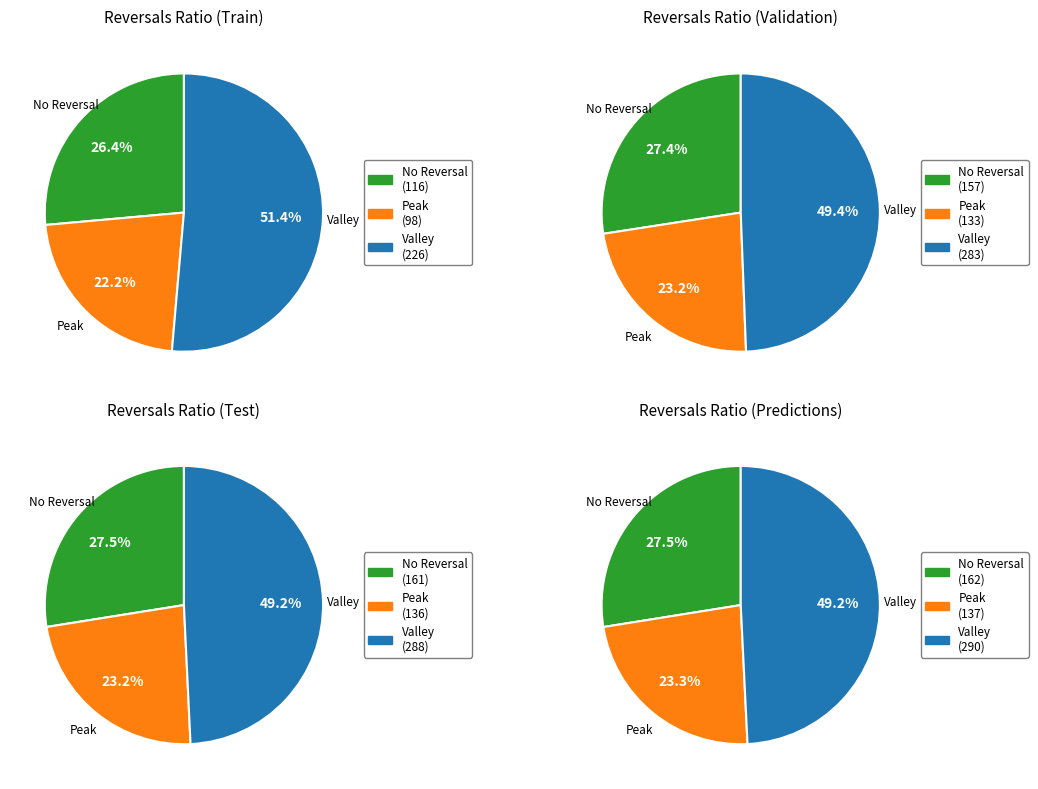

Between 0 and 7, which is larger?

7